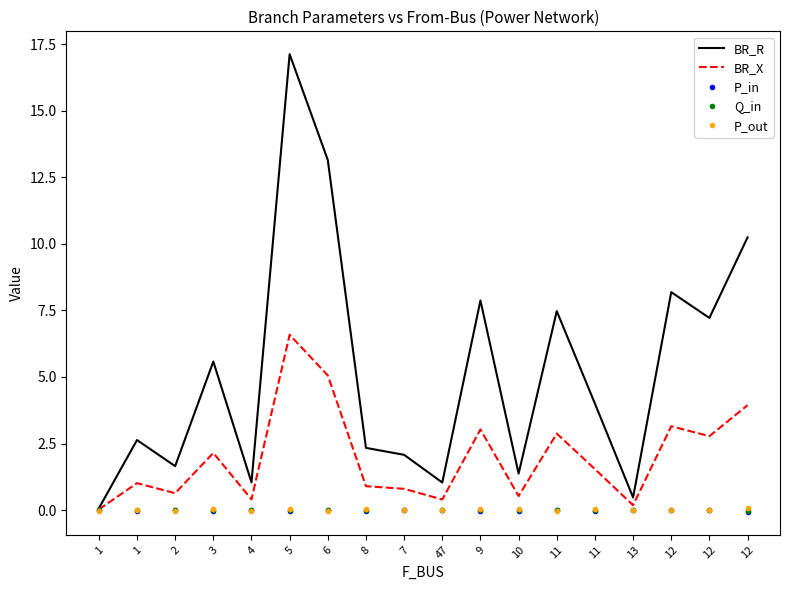

True or false: P_out and BR_R cross at least once.

False